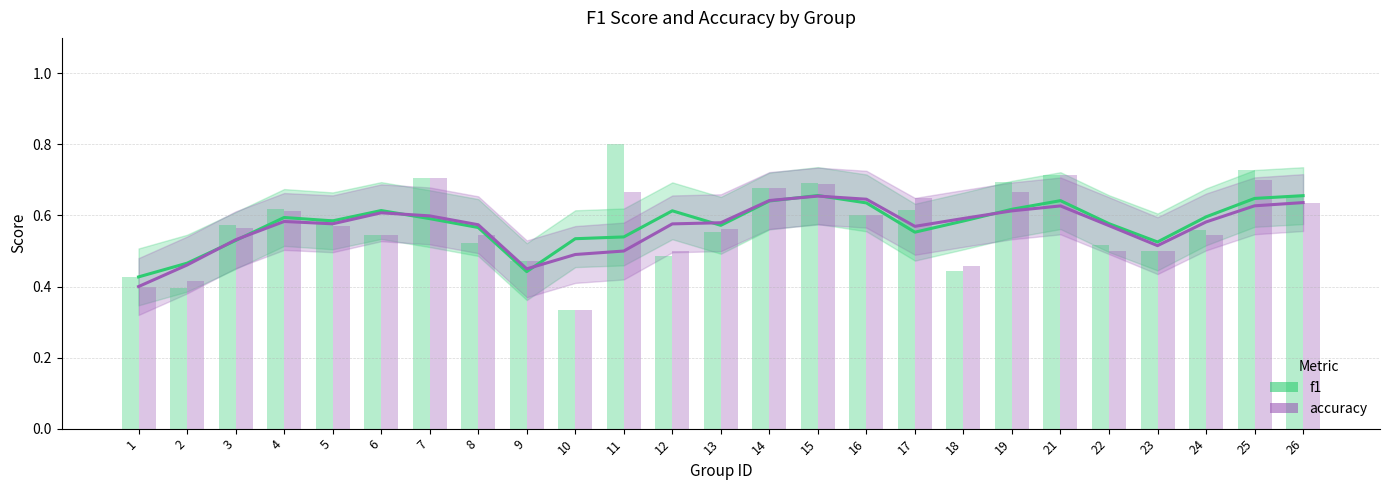

At how many categories does at least one series exceed 0?

25